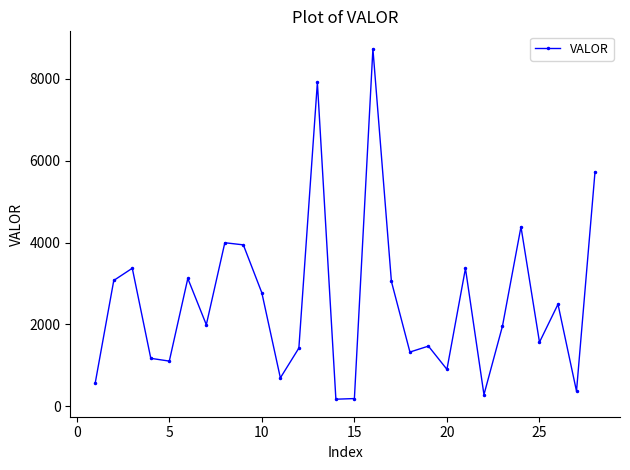

True or false: there are more than 1 points higher than both neighbors.

True